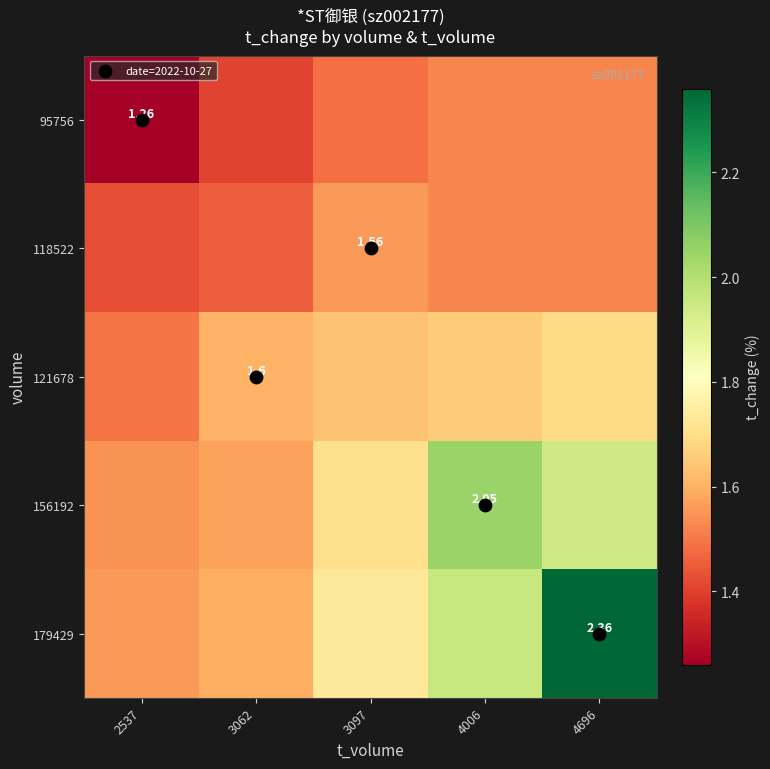

The value of 121678 at 2537 is 1.5. True or false?

True